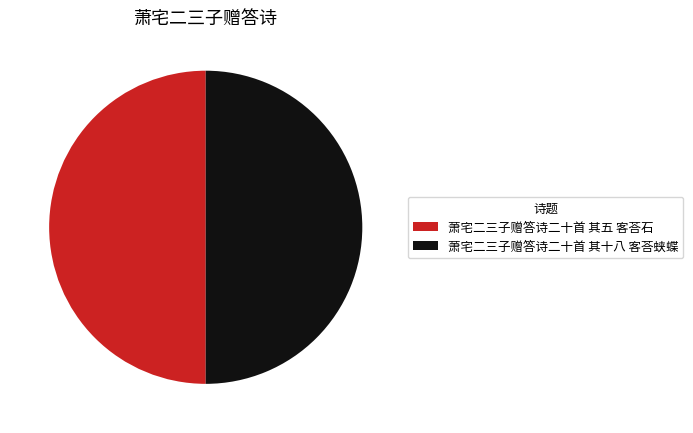

Is the sum of 萧宅二三子赠答诗二十首 其十八 客荅蛱蝶 and 萧宅二三子赠答诗二十首 其五 客荅石 greater than half?

Yes